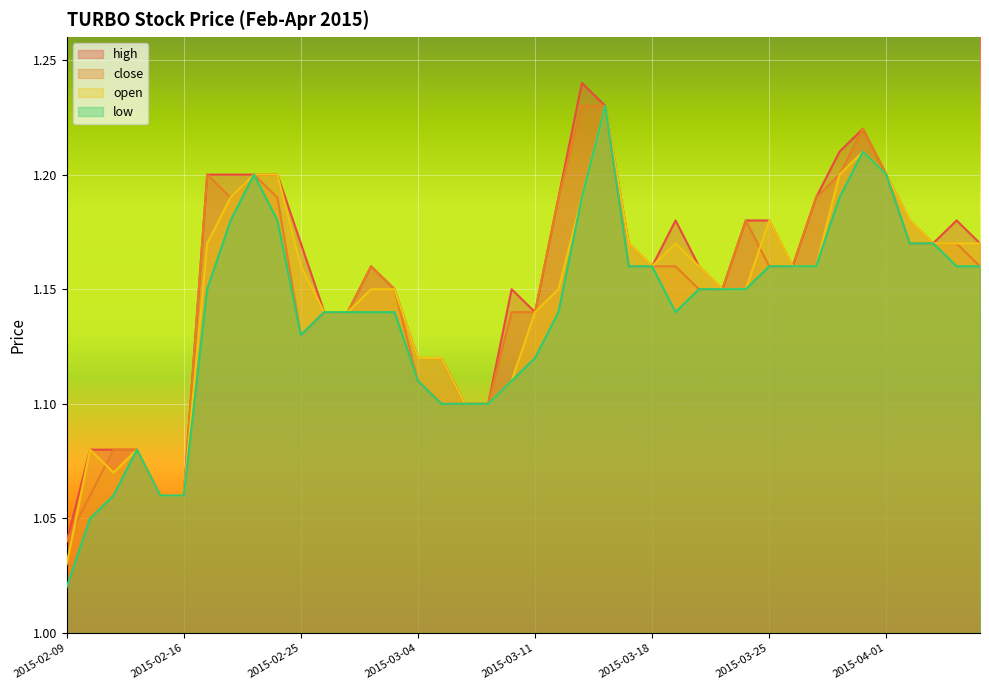

At which label does low reach its peak?

2015-03-16